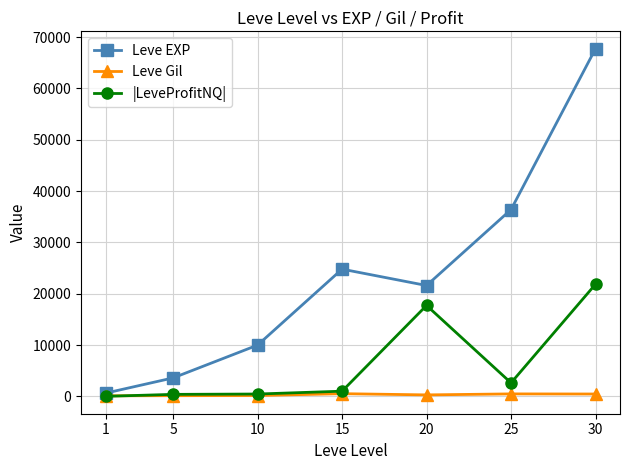

Rank the series by their maximum value, from lowest to highest.

Leve Gil, |LeveProfitNQ|, Leve EXP